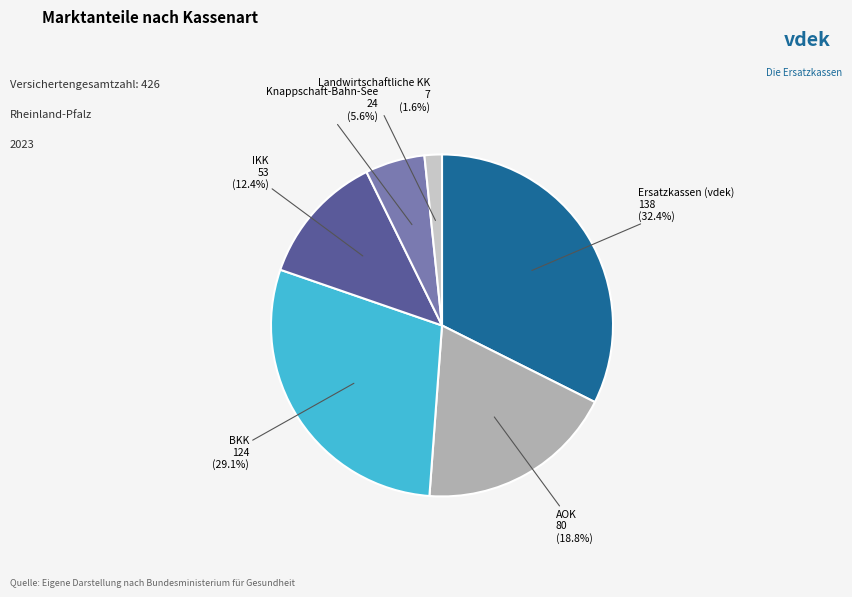

What percentage is NOT represented by BKK?

70.9%